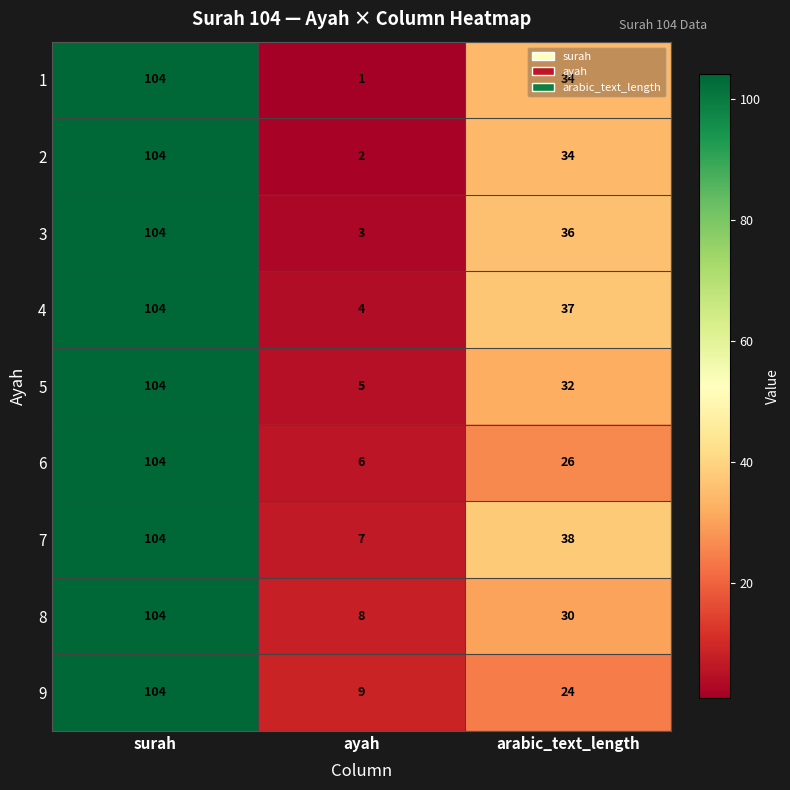

Which series has the widest spread of values?

1